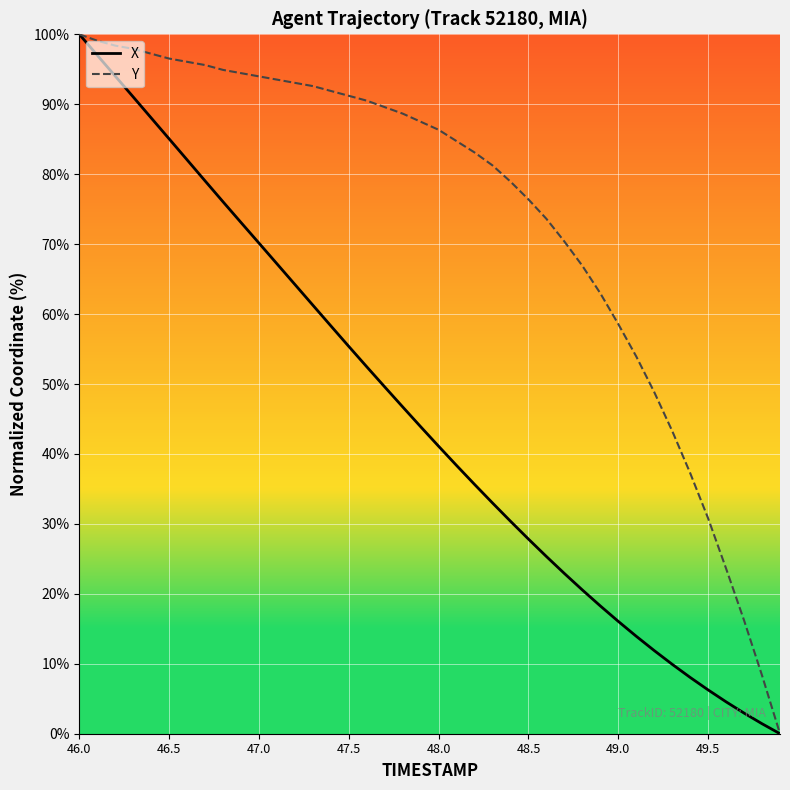

Which series has the largest total across all categories?

Y